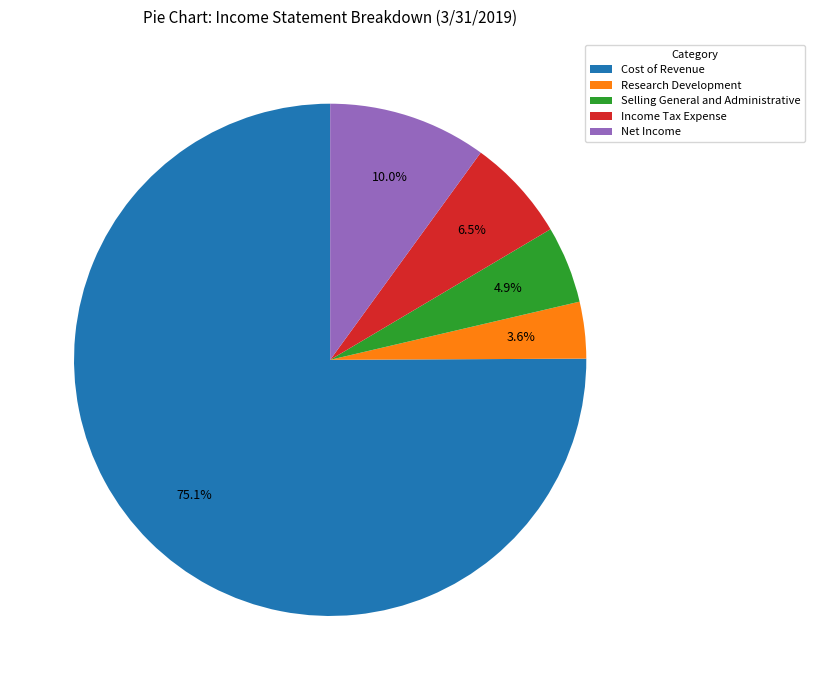

True or false: Net Income accounts for 1% of the total.

False